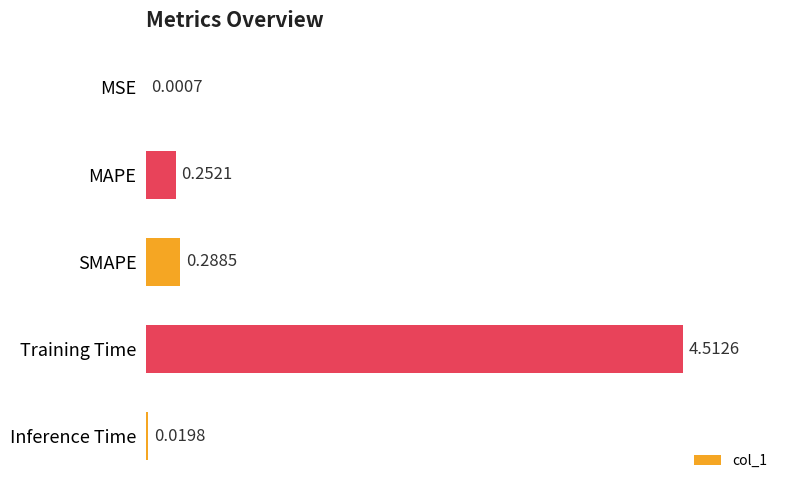

How many categories are shown in the chart?

5